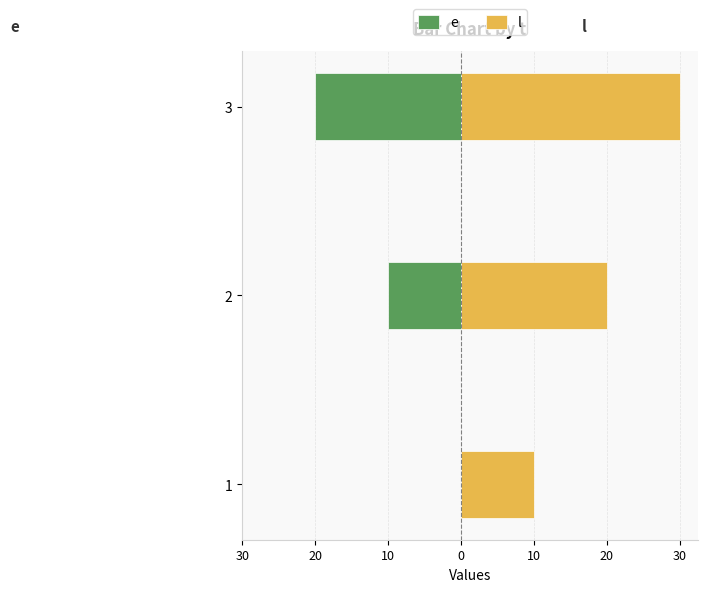

Reading left to right, extract all data points from this chart.

e: 30=0	20=-10	10=-20
l: 30=10	20=20	10=30